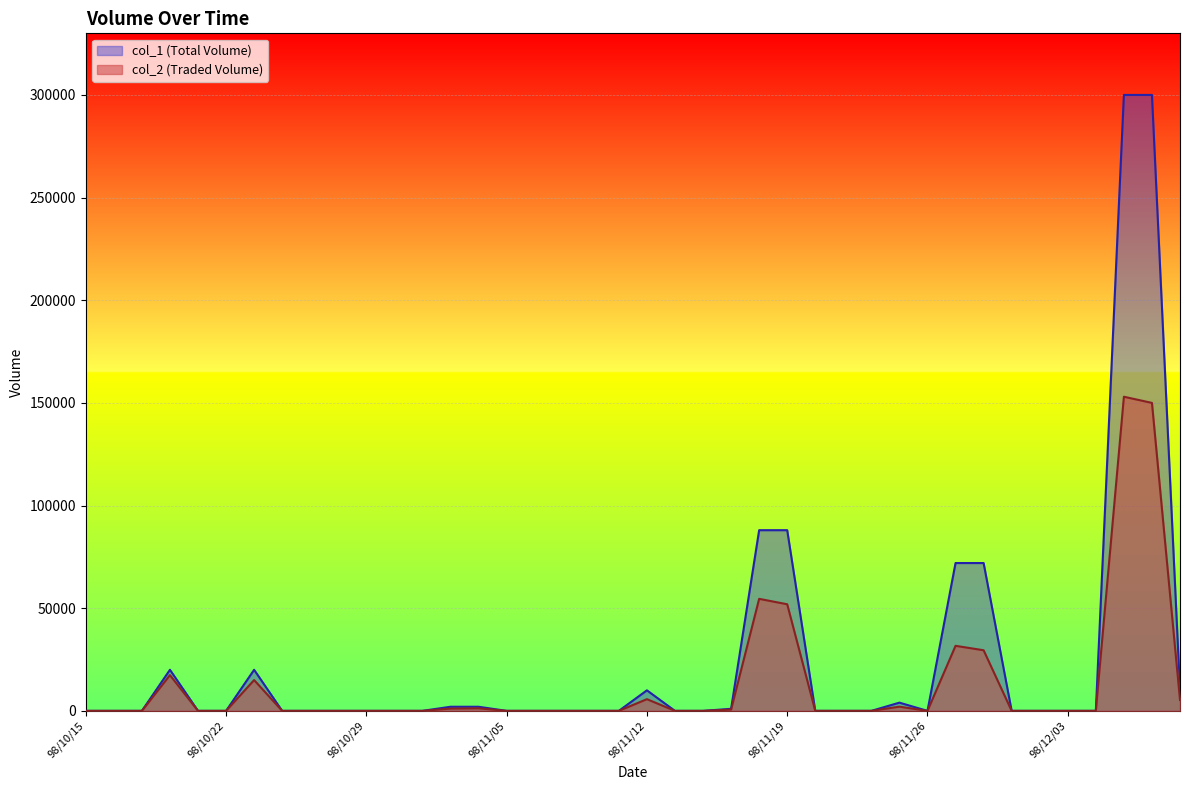

What is the sum of all col_1 values?

989000